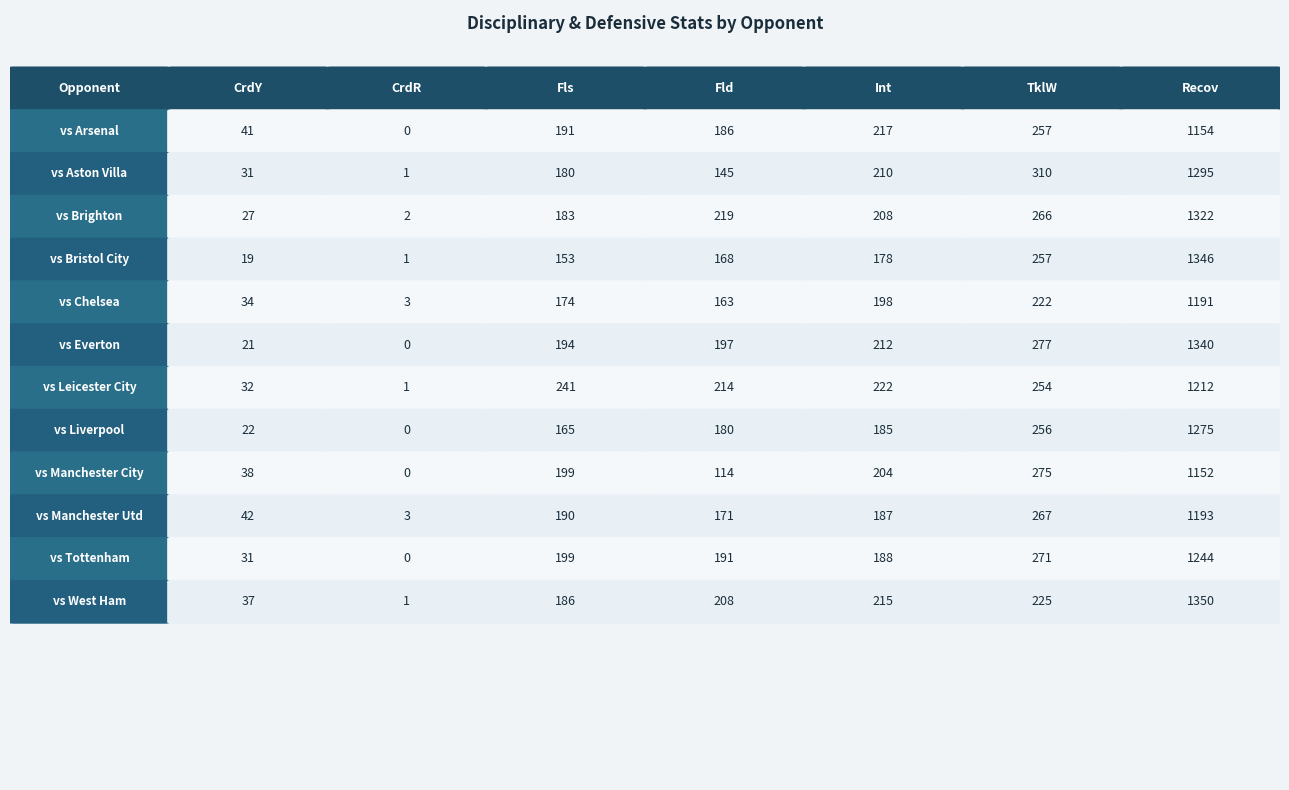

Reading left to right, transcribe all the data shown in this chart.

vs Arsenal: 0=41	1=0	2=191	3=186	4=217	5=257	6=1154
vs Aston Villa: 0=31	1=1	2=180	3=145	4=210	5=310	6=1295
vs Brighton: 0=27	1=2	2=183	3=219	4=208	5=266	6=1322
vs Bristol City: 0=19	1=1	2=153	3=168	4=178	5=257	6=1346
vs Chelsea: 0=34	1=3	2=174	3=163	4=198	5=222	6=1191
vs Everton: 0=21	1=0	2=194	3=197	4=212	5=277	6=1340
vs Leicester City: 0=32	1=1	2=241	3=214	4=222	5=254	6=1212
vs Liverpool: 0=22	1=0	2=165	3=180	4=185	5=256	6=1275
vs Manchester City: 0=38	1=0	2=199	3=114	4=204	5=275	6=1152
vs Manchester Utd: 0=42	1=3	2=190	3=171	4=187	5=267	6=1193
vs Tottenham: 0=31	1=0	2=199	3=191	4=188	5=271	6=1244
vs West Ham: 0=37	1=1	2=186	3=208	4=215	5=225	6=1350